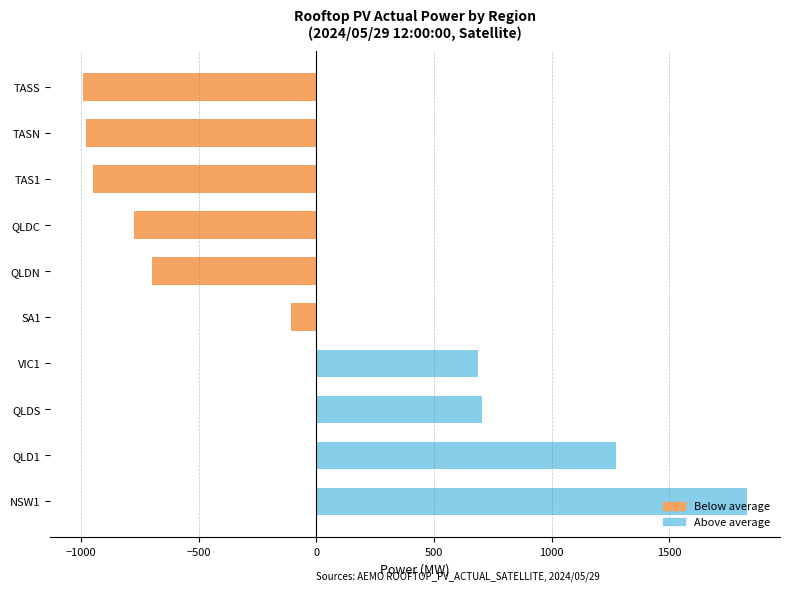

At which label is the value closest to 419?

VIC1